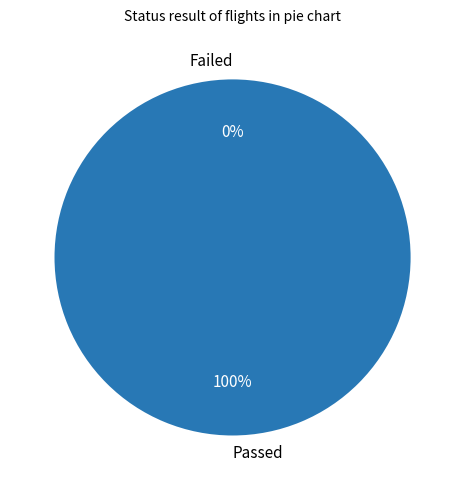

Is the sum of 0 and 2 greater than half?

No